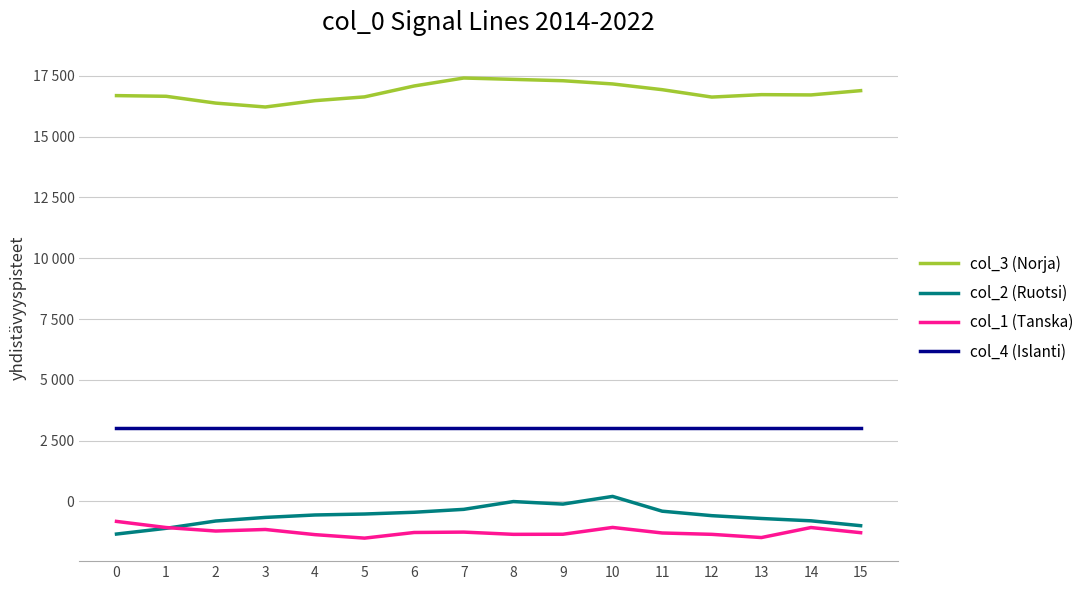

What is the maximum value for col_4 (Islanti)?

3000